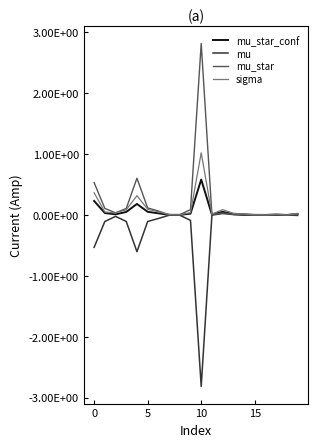

What is the label of the 14th point from the left?

13